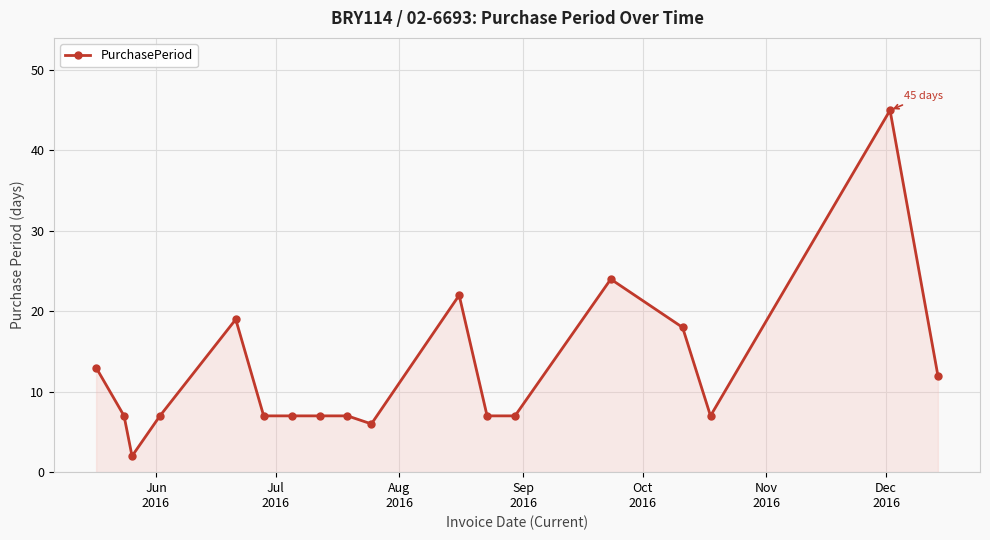

True or false: the data has more than 0 interior local peaks.

True